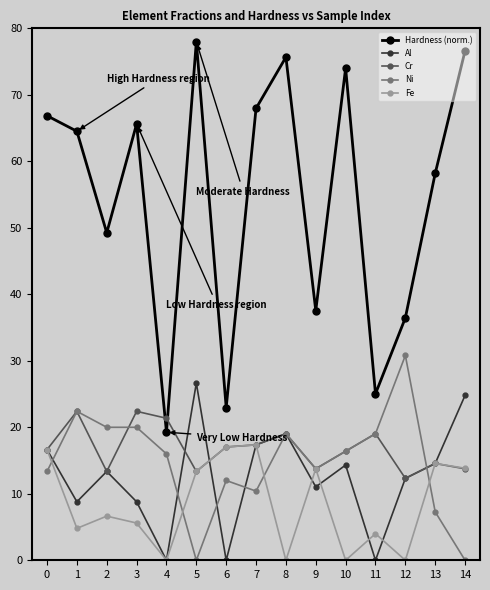

Which category has the highest value in the Al series?

5